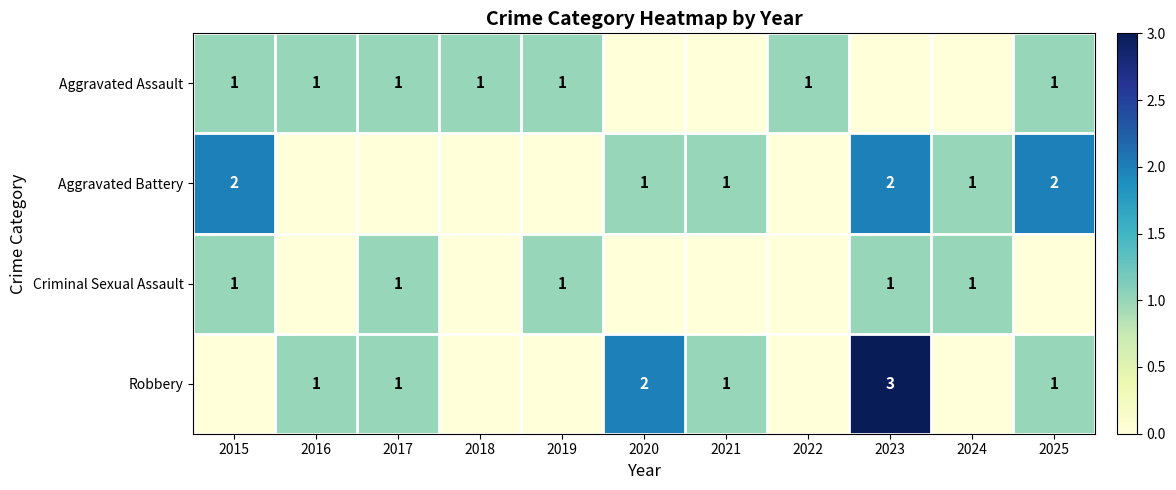

Is the value of Criminal Sexual Assault at 2015 greater than the value of Robbery at 2023?

No